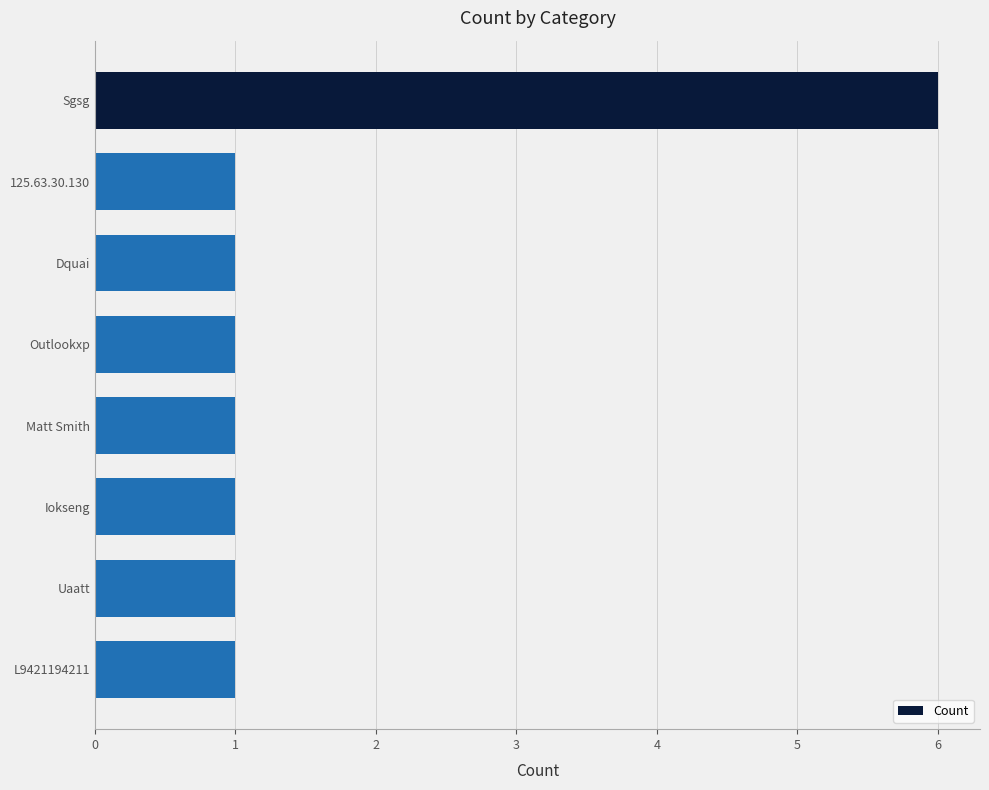

What is the maximum value shown in the chart?

6